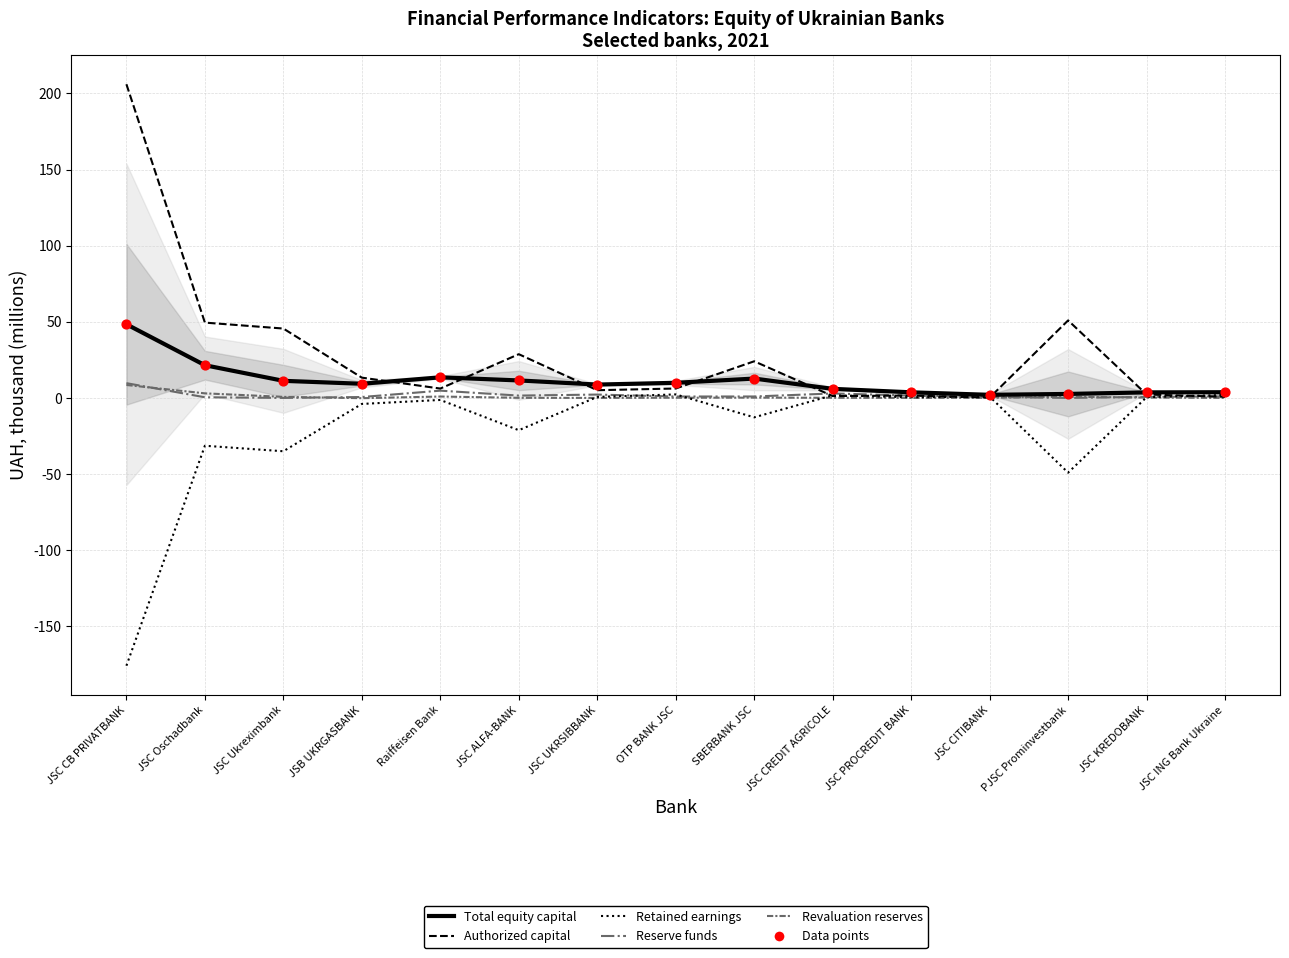

Which series has the largest Y range (max minus min)?

Authorized capital